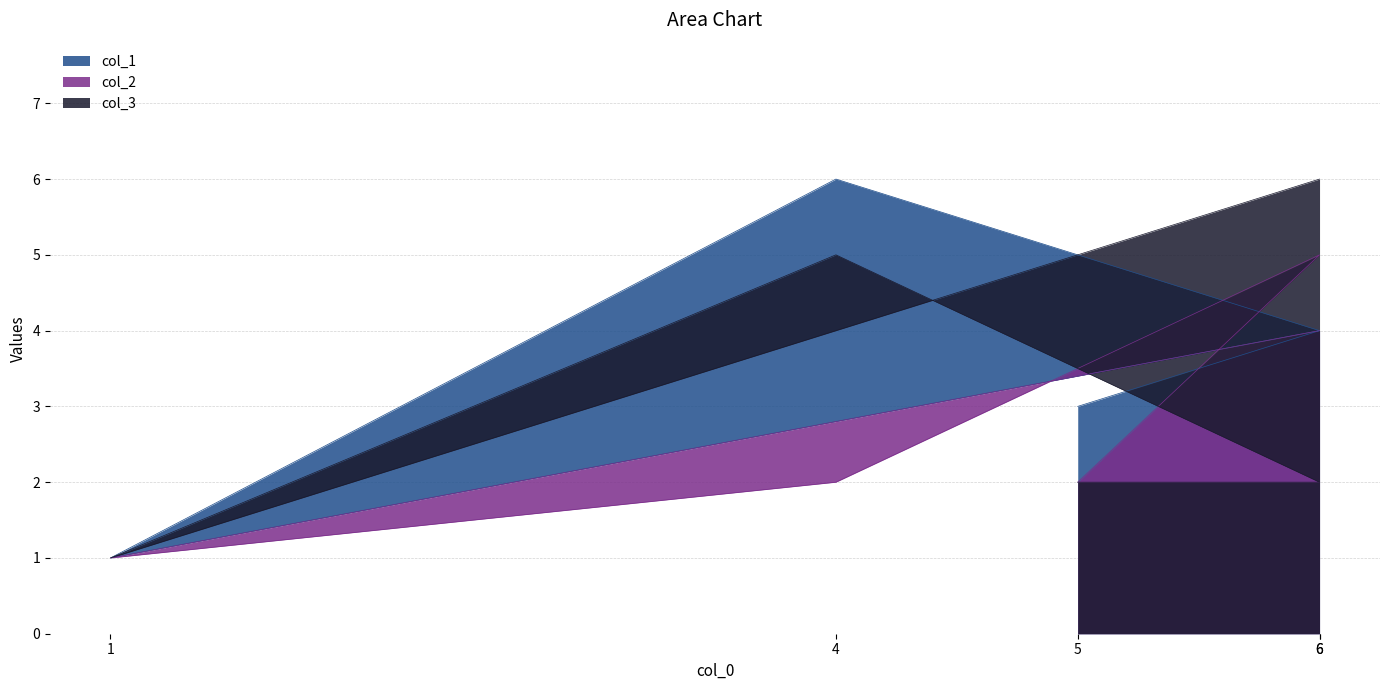

Where is the first local maximum for col_3?

4